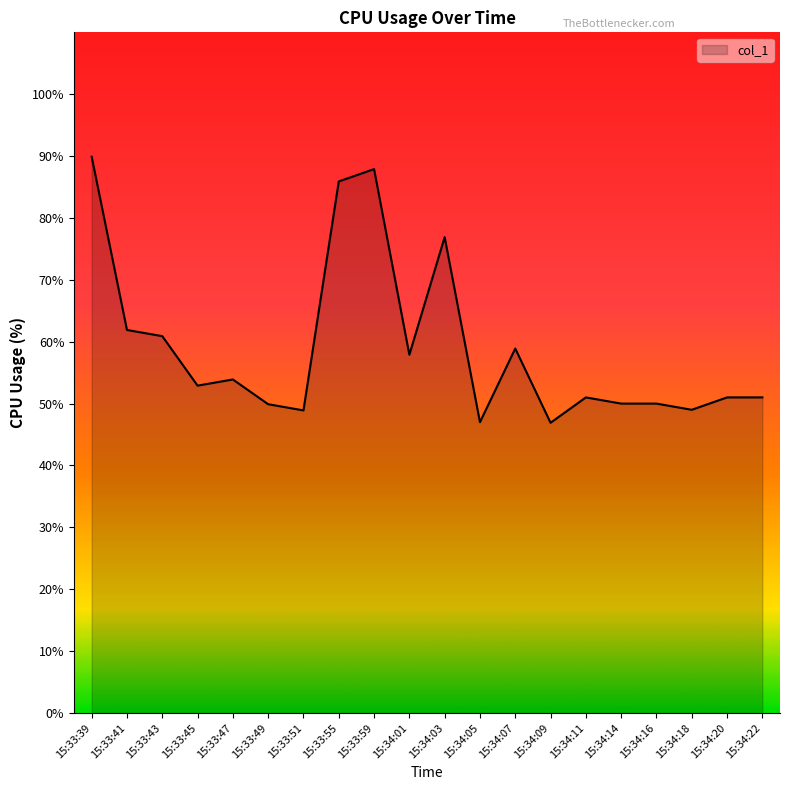

What is the sum of all values?

1181.7